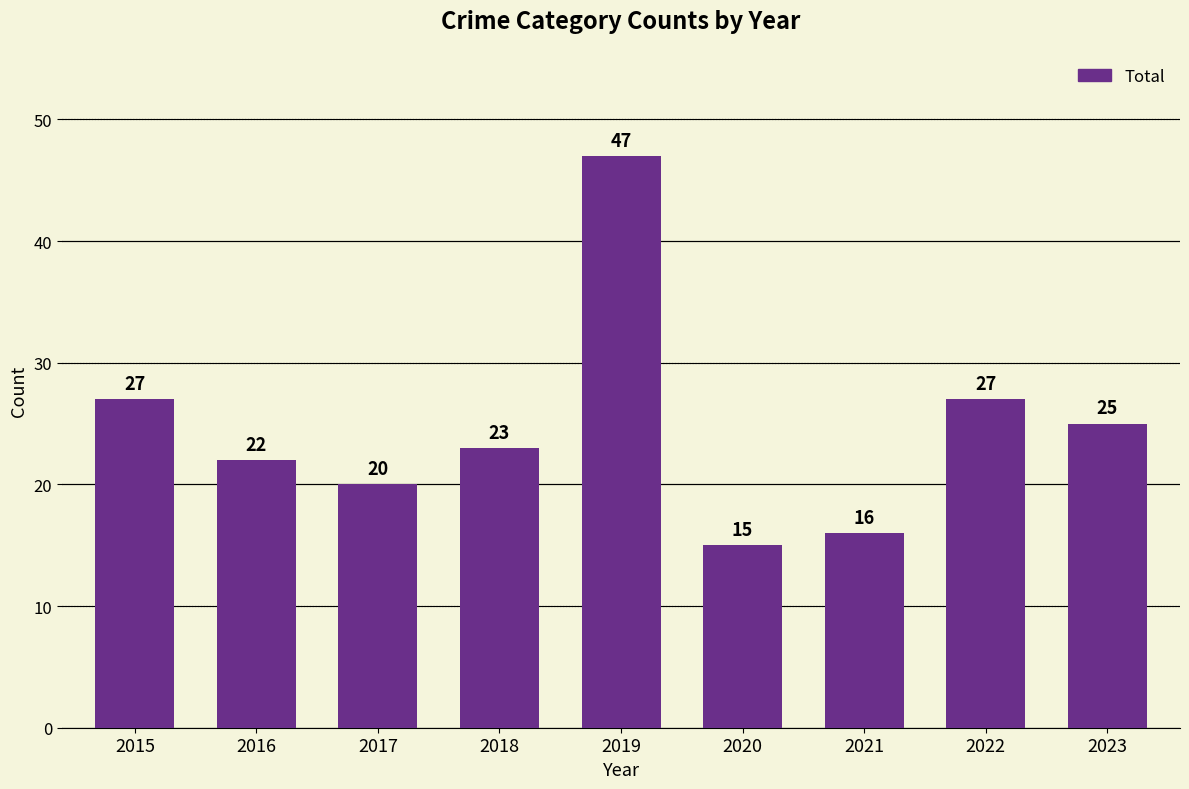

What is the change in value from 2018 to 2021?

-7